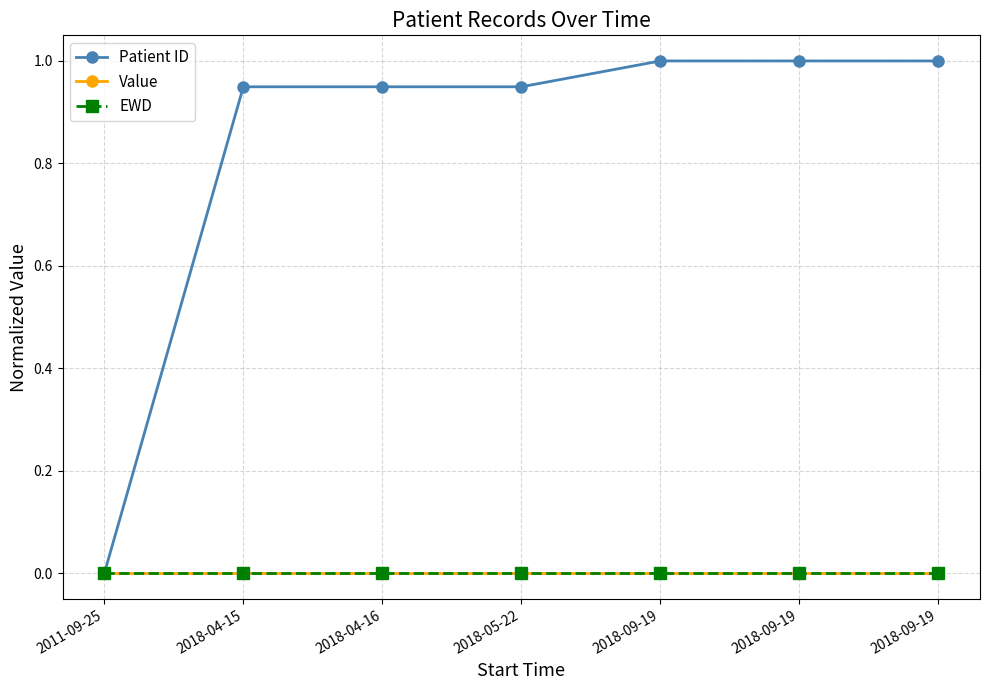

Reading right to left, extract all data points from this chart.

Patient ID: 2018-09-19=1.0	2018-09-19=1.0	2018-09-19=1.0	2018-05-22=0.9	2018-04-16=0.9	2018-04-15=0.9	2011-09-25=0.0
Value: 2018-09-19=0.0	2018-09-19=0.0	2018-09-19=0.0	2018-05-22=0.0	2018-04-16=0.0	2018-04-15=0.0	2011-09-25=0.0
EWD: 2018-09-19=0.0	2018-09-19=0.0	2018-09-19=0.0	2018-05-22=0.0	2018-04-16=0.0	2018-04-15=0.0	2011-09-25=0.0